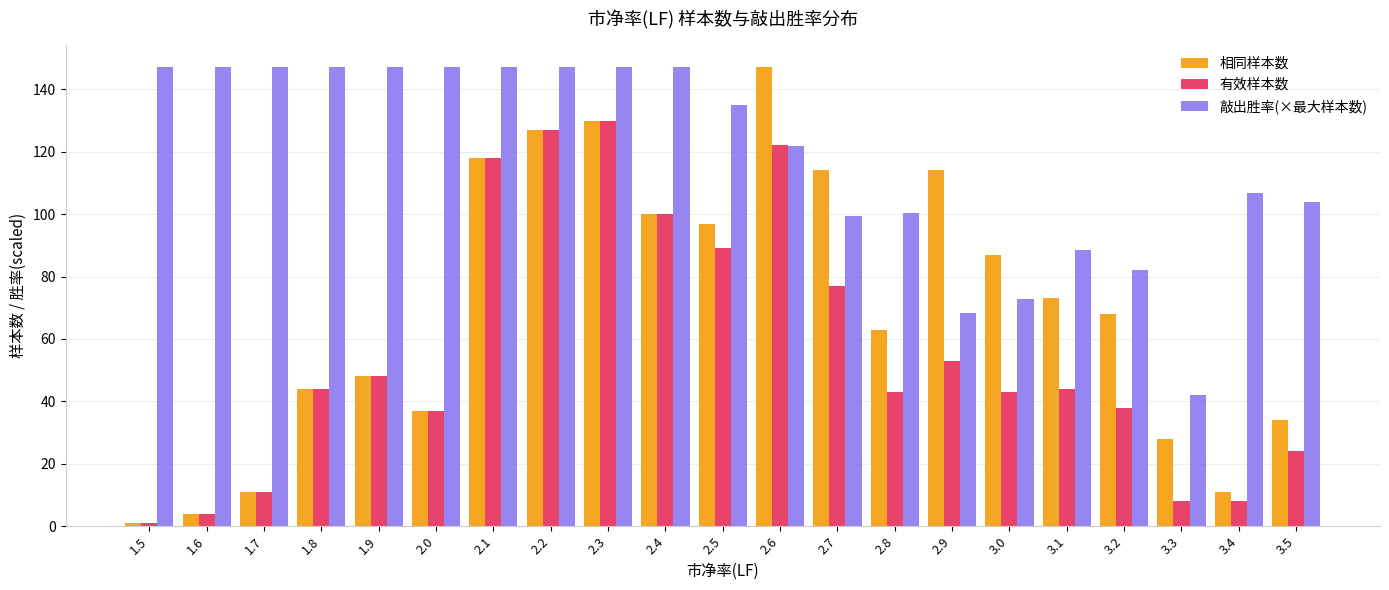

Are the bars grouped side by side (vs. stacked)?

Yes